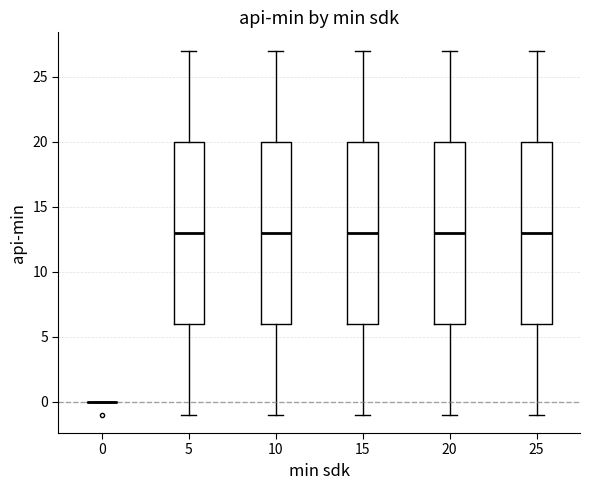

Where is the lower edge of the box at x = 5 on the y-axis? The values are not printed on the chart, so give them approximately, as read against the axis.

6